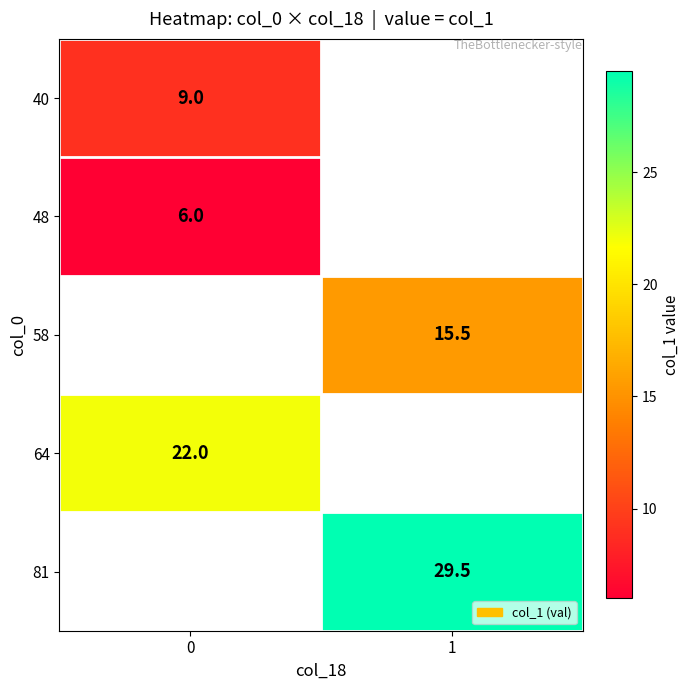

Count the number of data series in this chart.

5